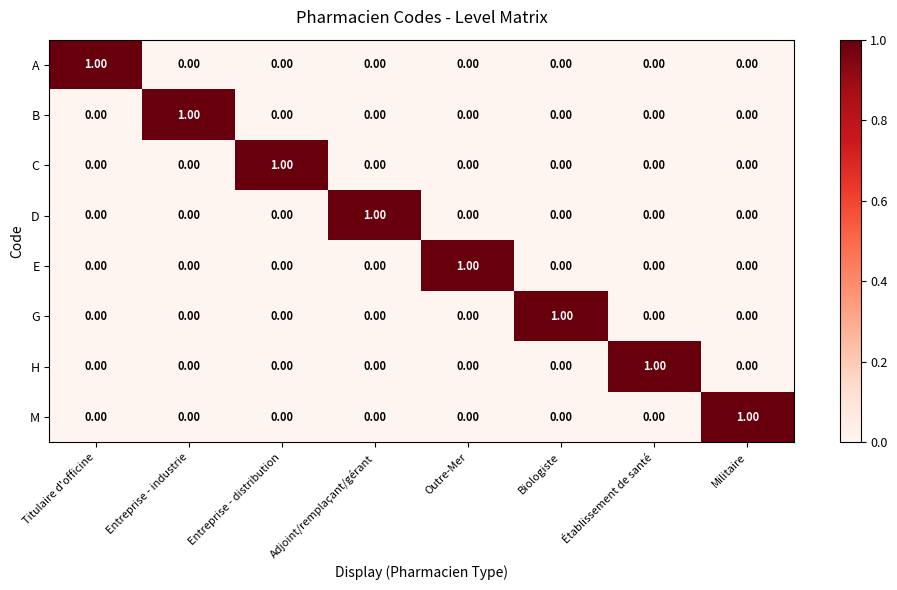

Which category has the highest value in the M series?

Militaire